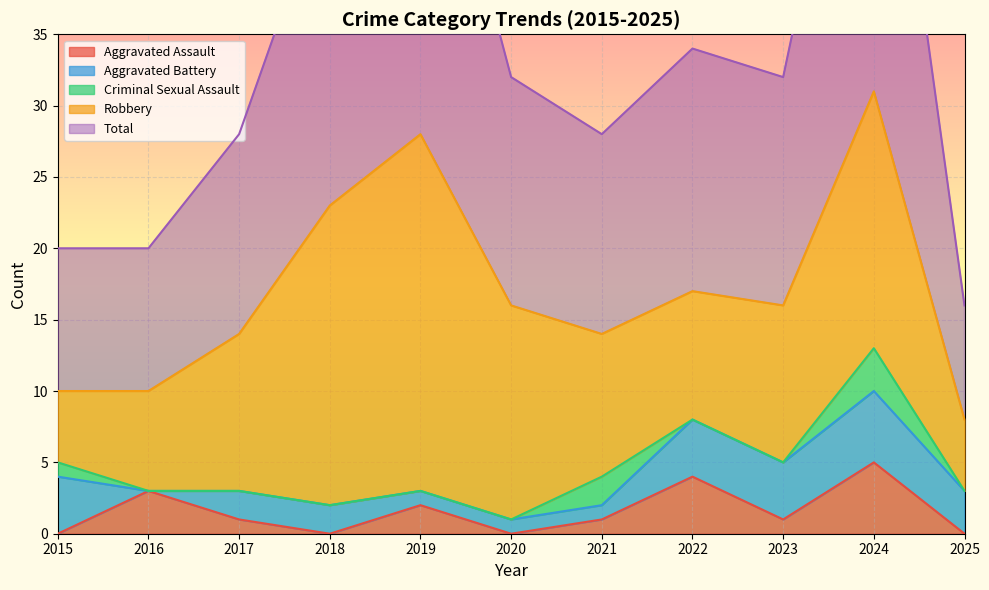

At which category does Aggravated Assault reach its first local valley?

2018